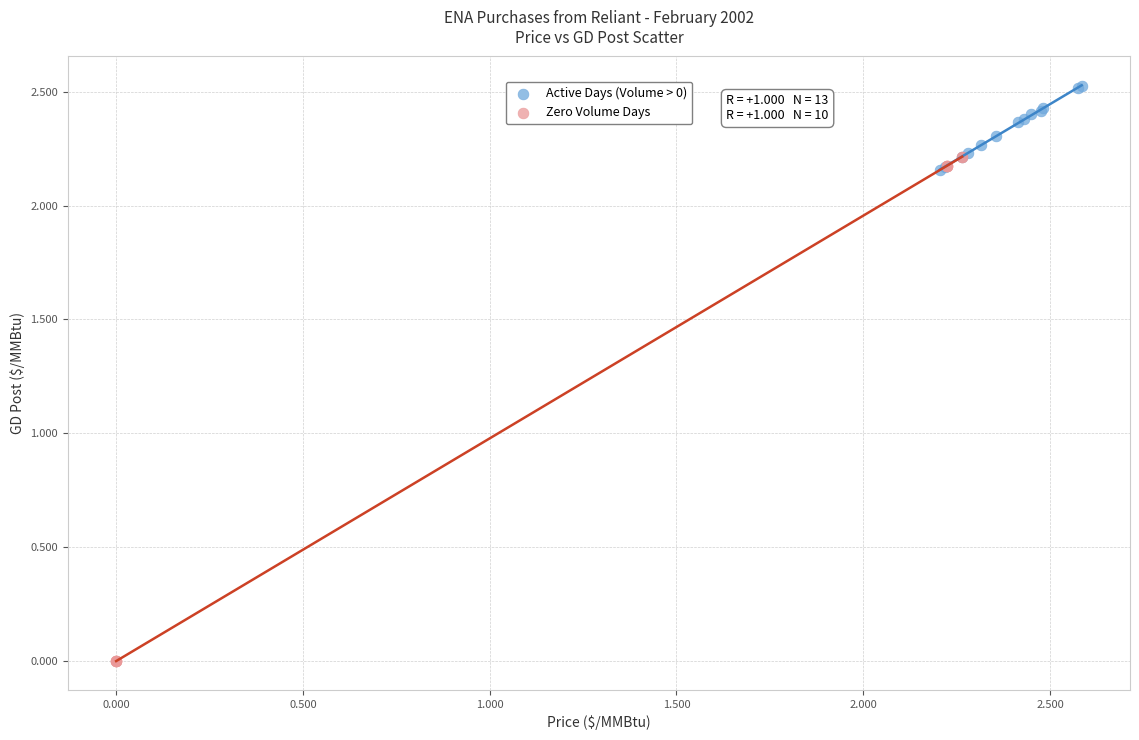

Which series contains the lowest Y value?

Zero Volume Days